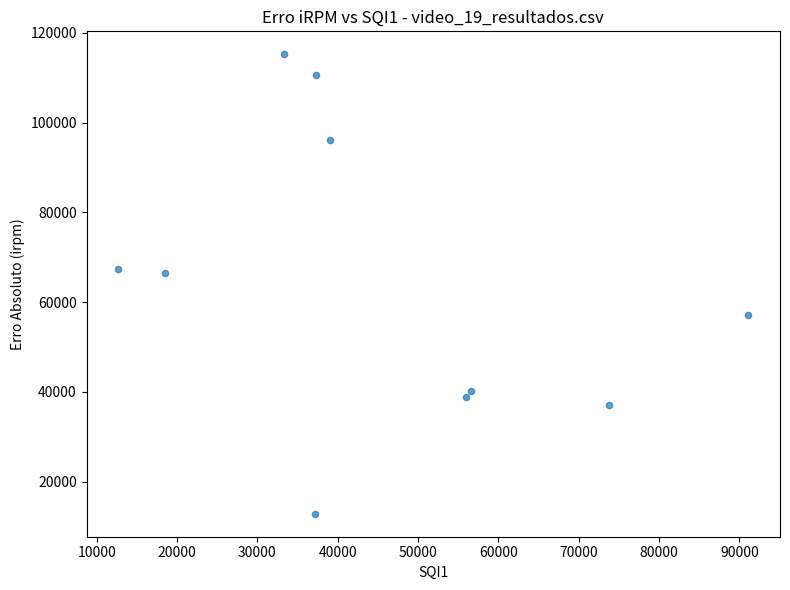

What is the range of X values (max minus min)?

78489.8